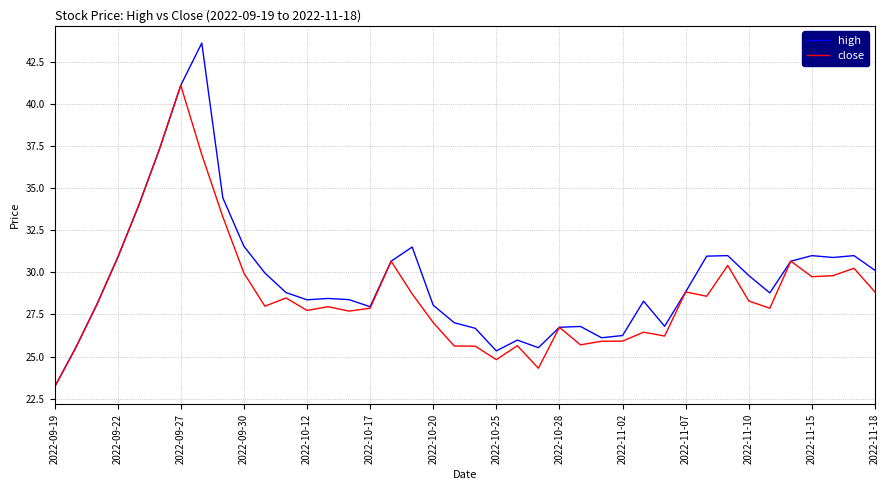

Does the chart display data point markers on the line(s)?

No